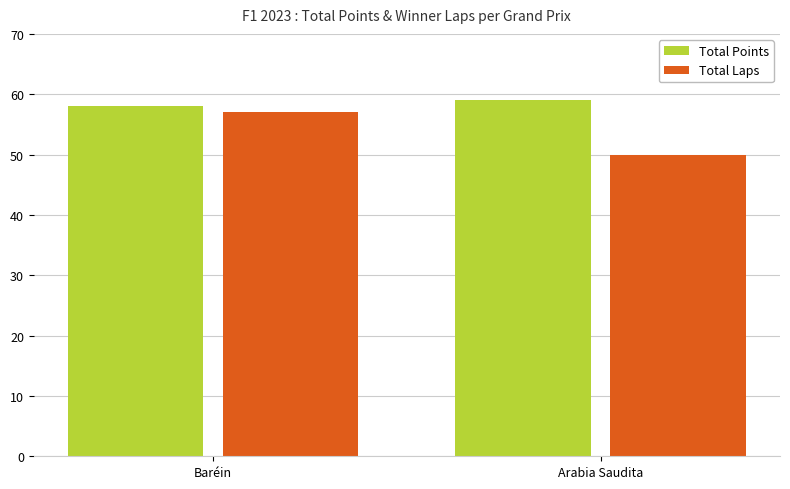

True or false: Total Points has a value of 100 at Arabia Saudita.

False